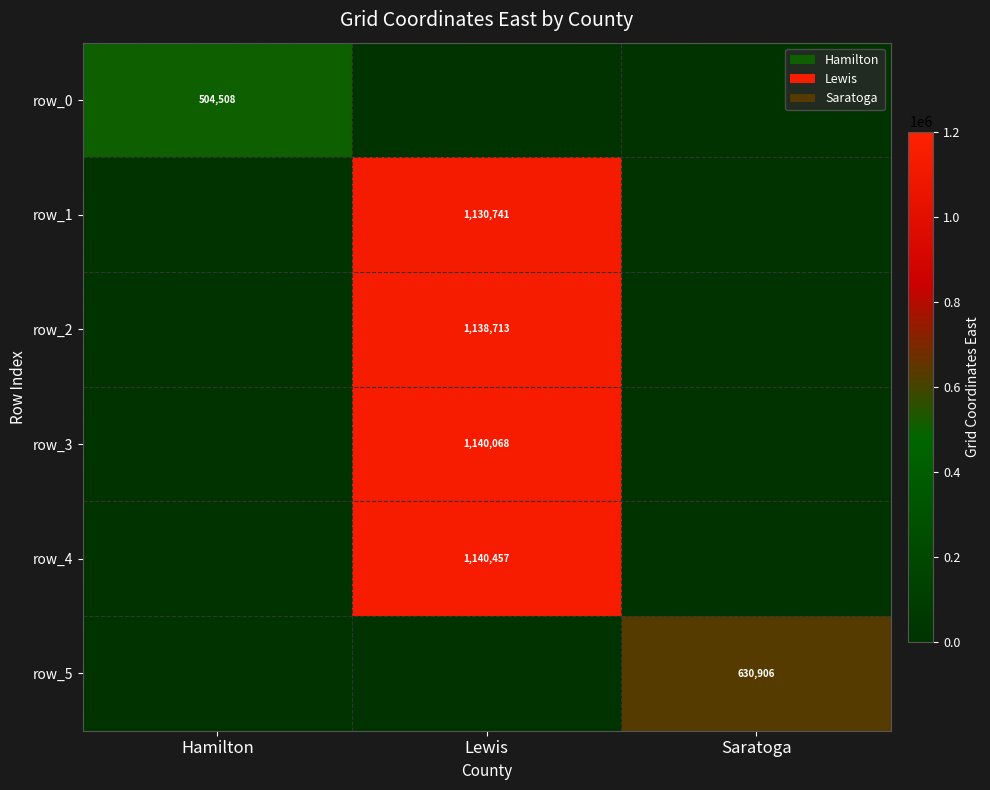

Which series changed the most between Hamilton and Lewis?

row_4